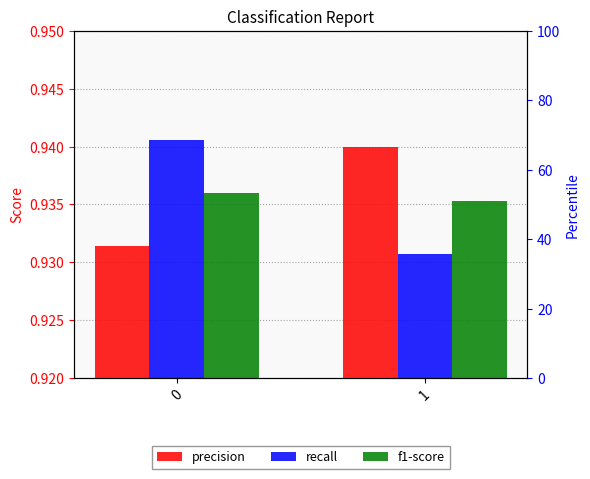

Are the bars horizontal?

No